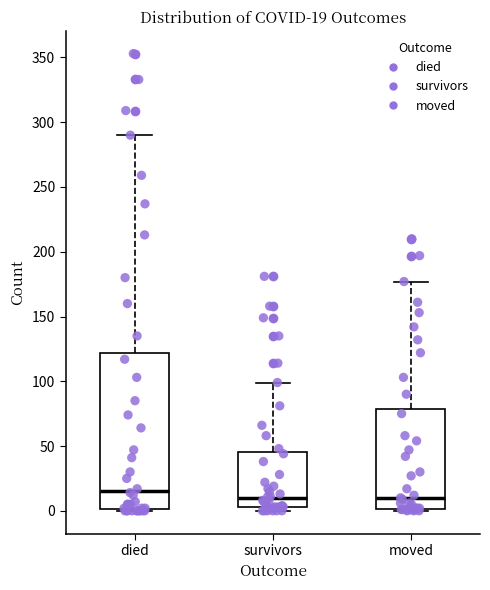

Which box is the tallest, from its lower edge to its upper edge?

died